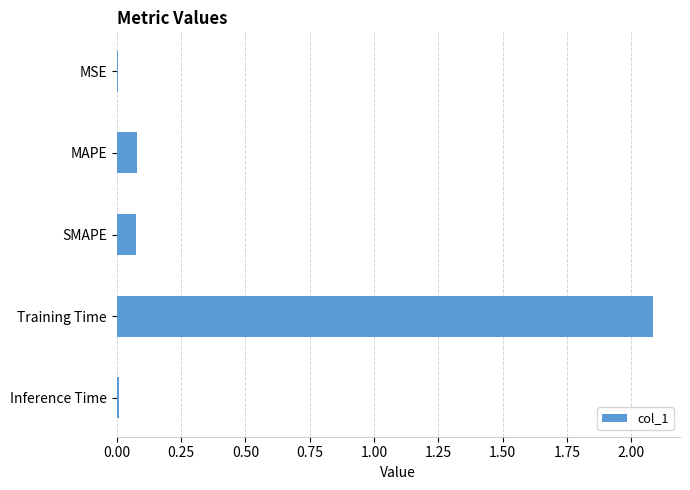

Which label corresponds to the largest value in the chart?

Training Time